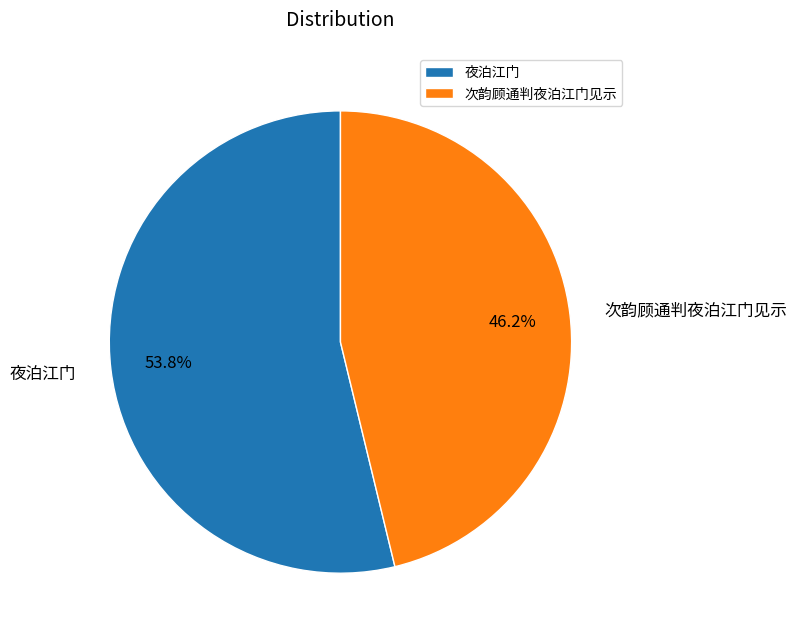

How much of the chart is everything except 次韵顾通判夜泊江门见示?

53.8%